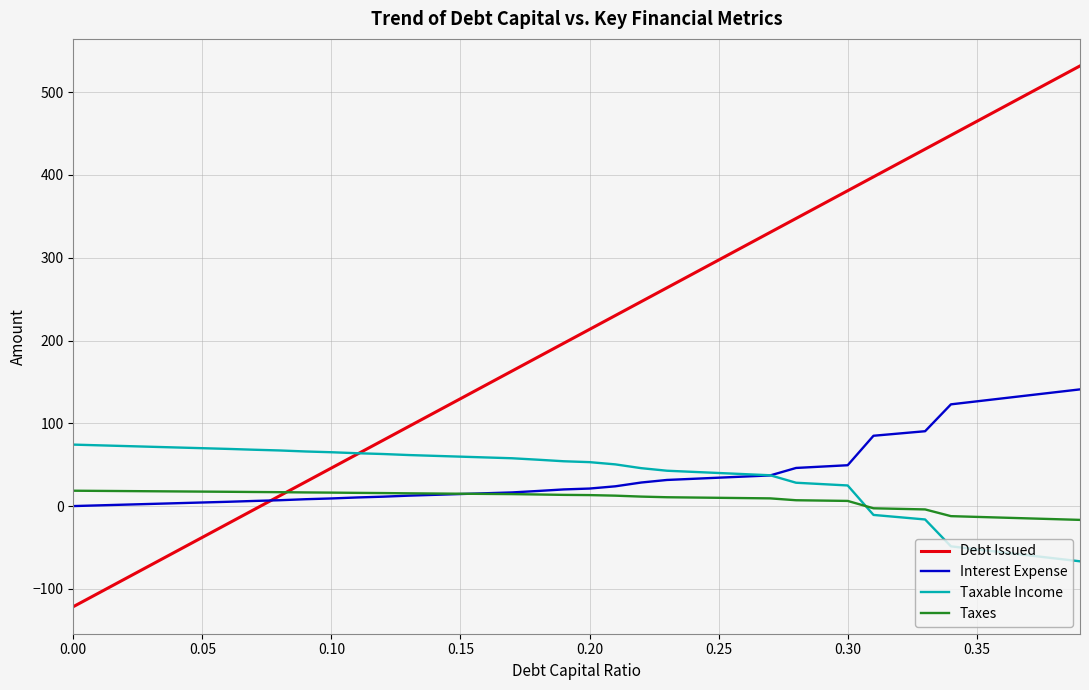

What is the highest value of the Interest Expense series?

141.0